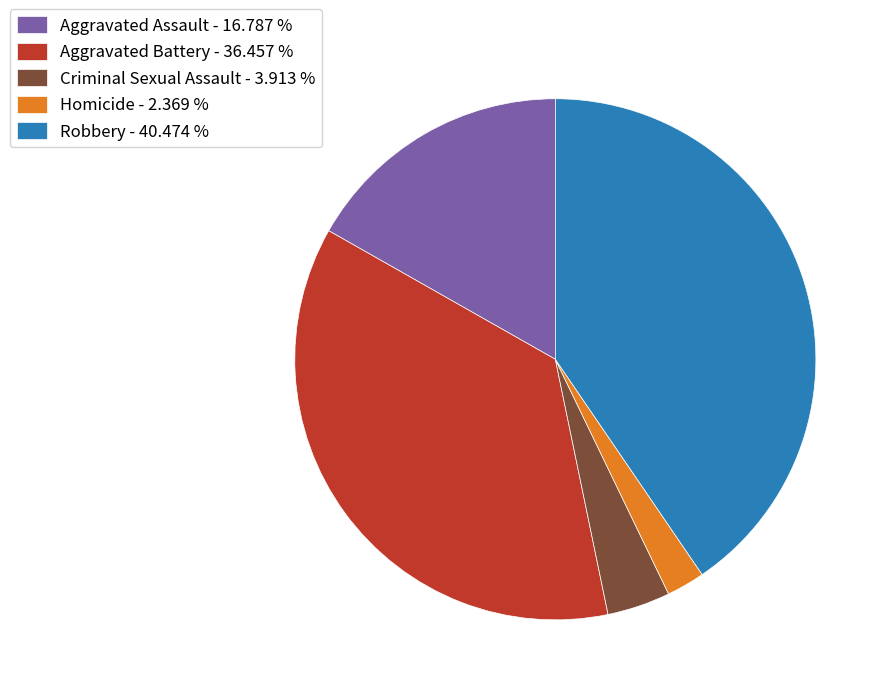

Is Aggravated Battery - 36.457 % the majority of the pie?

No